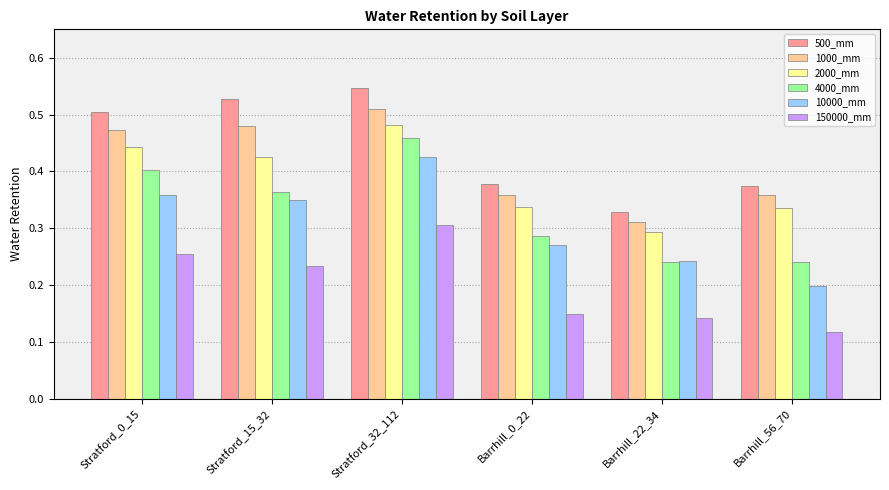

At Stratford_0_15, list the series in order from largest to smallest.

500_mm, 1000_mm, 2000_mm, 4000_mm, 10000_mm, 150000_mm